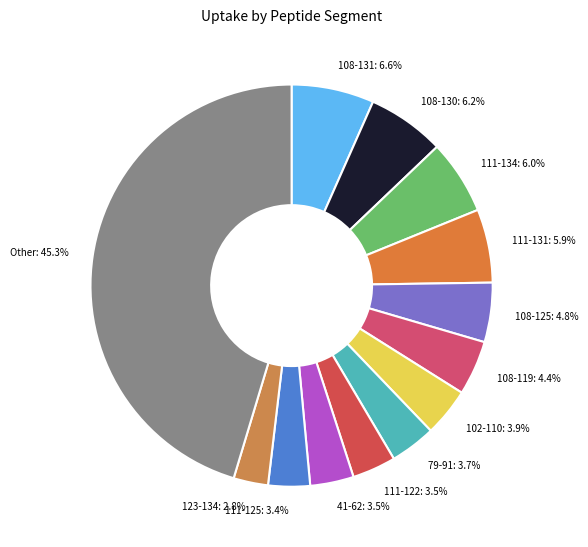

Which category has the biggest portion of the pie?

Other: 45.3%